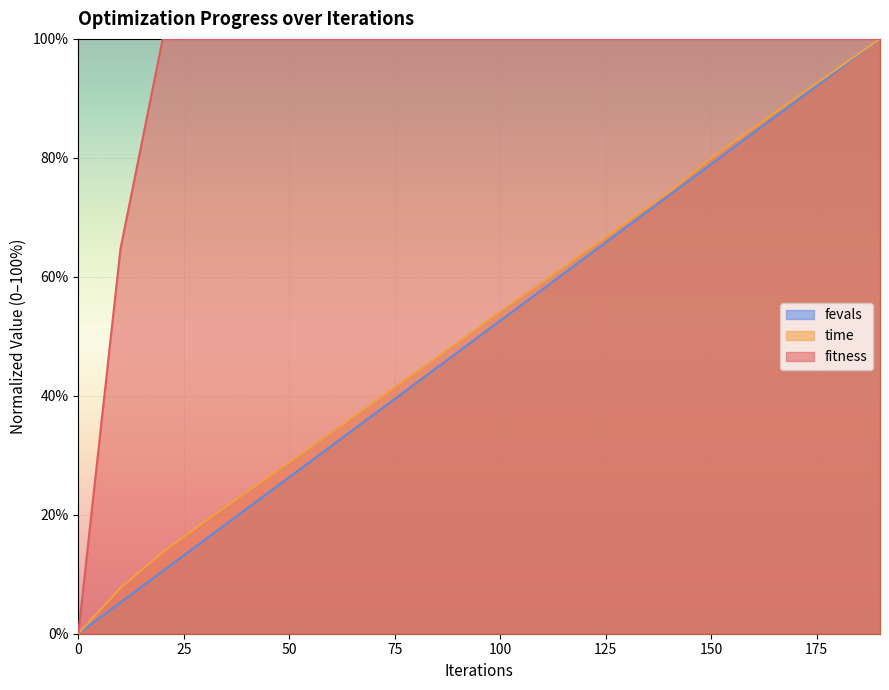

Reading right to left, transcribe all the data shown in this chart.

fitness: 190=100.0	180=100.0	170=100.0	160=100.0	150=100.0	140=100.0	130=100.0	120=100.0	110=100.0	100=100.0	90=100.0	80=100.0	70=100.0	60=100.0	50=100.0	40=100.0	30=100.0	20=100.0	10=64.7	0=0.0
time: 190=100.0	180=95.0	170=90.0	160=85.0	150=80.0	140=74.2	130=69.2	120=64.2	110=59.1	100=54.2	90=49.0	80=43.9	70=38.9	60=33.8	50=28.8	40=23.9	30=18.9	20=13.7	10=7.7	0=0.0
fevals: 190=100.0	180=94.7	170=89.5	160=84.2	150=78.9	140=73.7	130=68.4	120=63.2	110=57.9	100=52.6	90=47.4	80=42.1	70=36.8	60=31.6	50=26.3	40=21.1	30=15.8	20=10.5	10=5.3	0=0.0